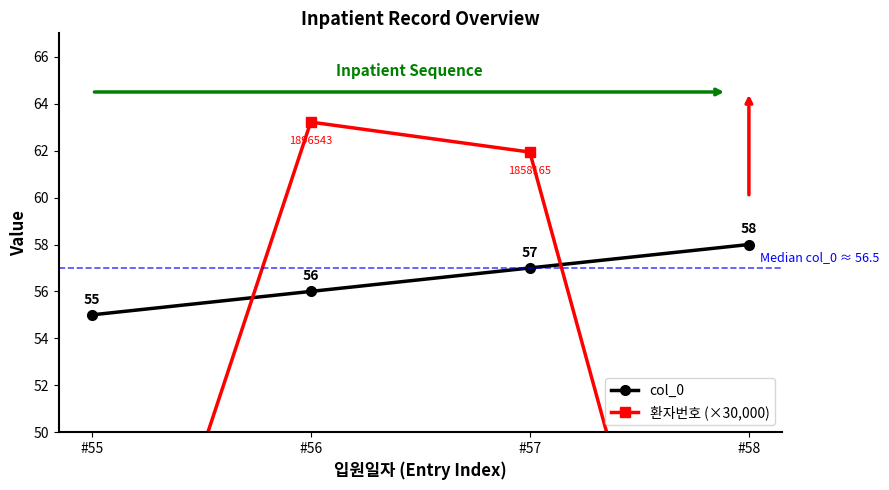

What is the value of the 환자번호 (×30,000) point at the 1st from the left?

35.1